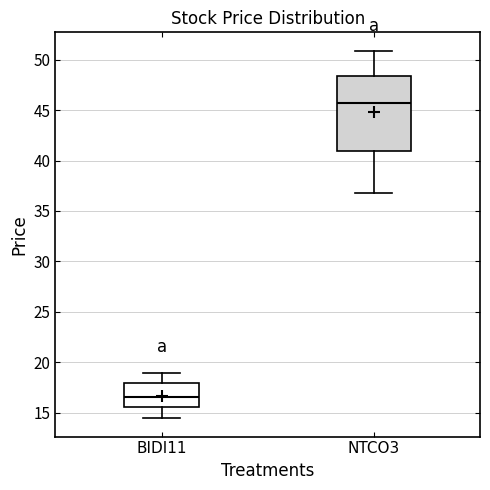

Reading left to right, read every box against the y-axis: the position of its median line, the range the box covers, and the ends of its whiskers. The values are not printed on the chart, so give them approximately, as read against the axis.

BIDI11: median 16.5, box 15.5 to 18.0, whiskers 14.5 to 19.0
NTCO3: median 45.5, box 41.0 to 48.5, whiskers 37.0 to 51.0